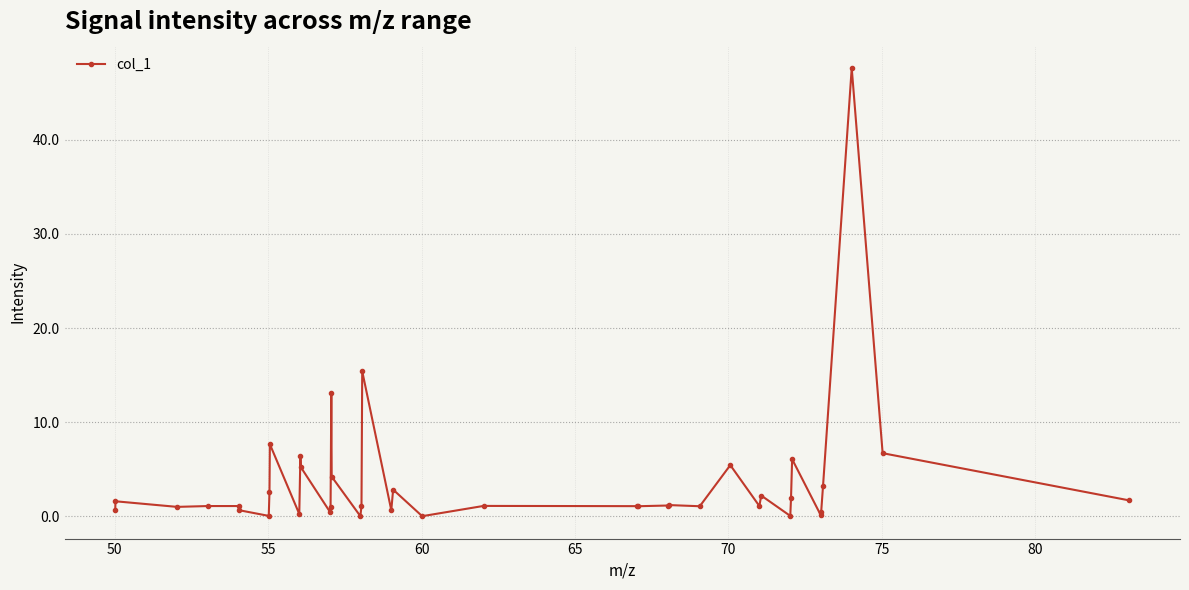

What is the value of the 27th point from the left?

1.2